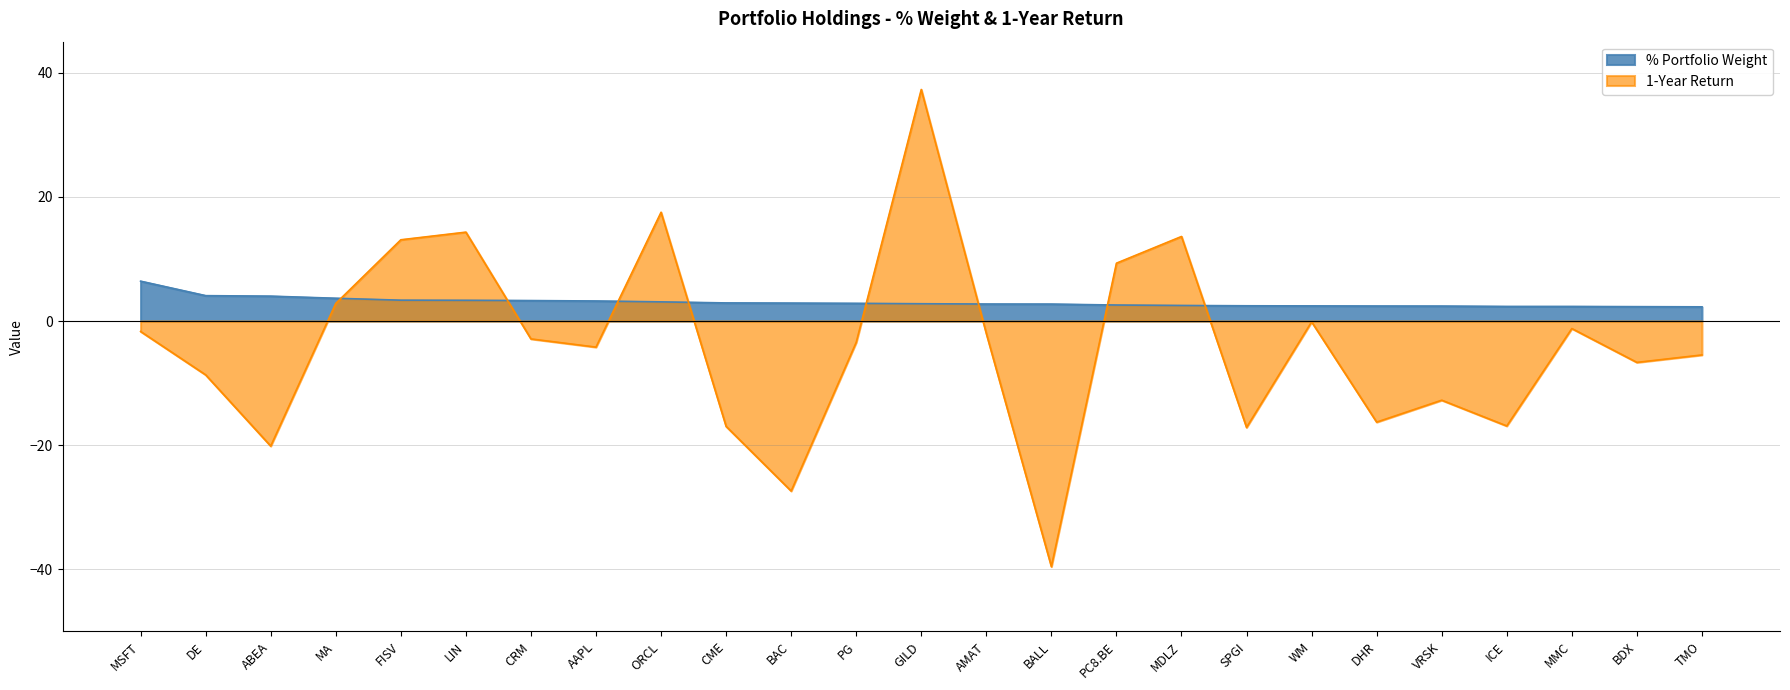

Which series has the widest spread of values?

1-Year Return